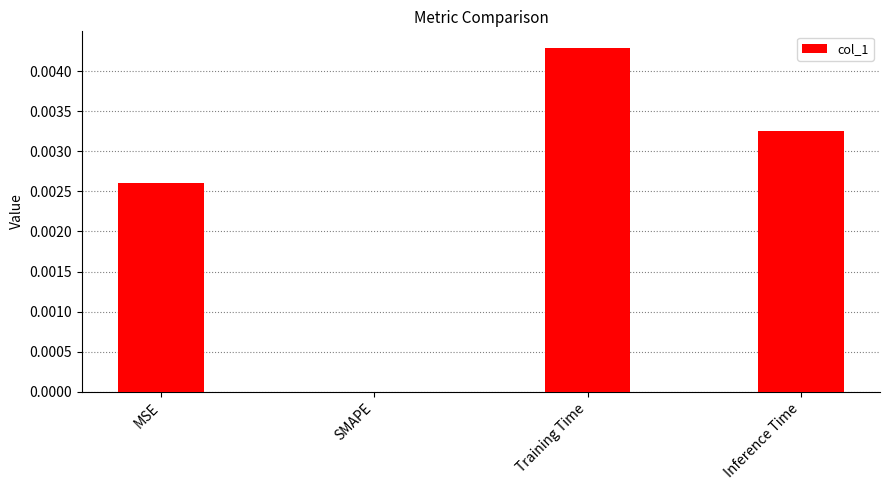

At which category does the chart reach its peak across all series?

Training Time